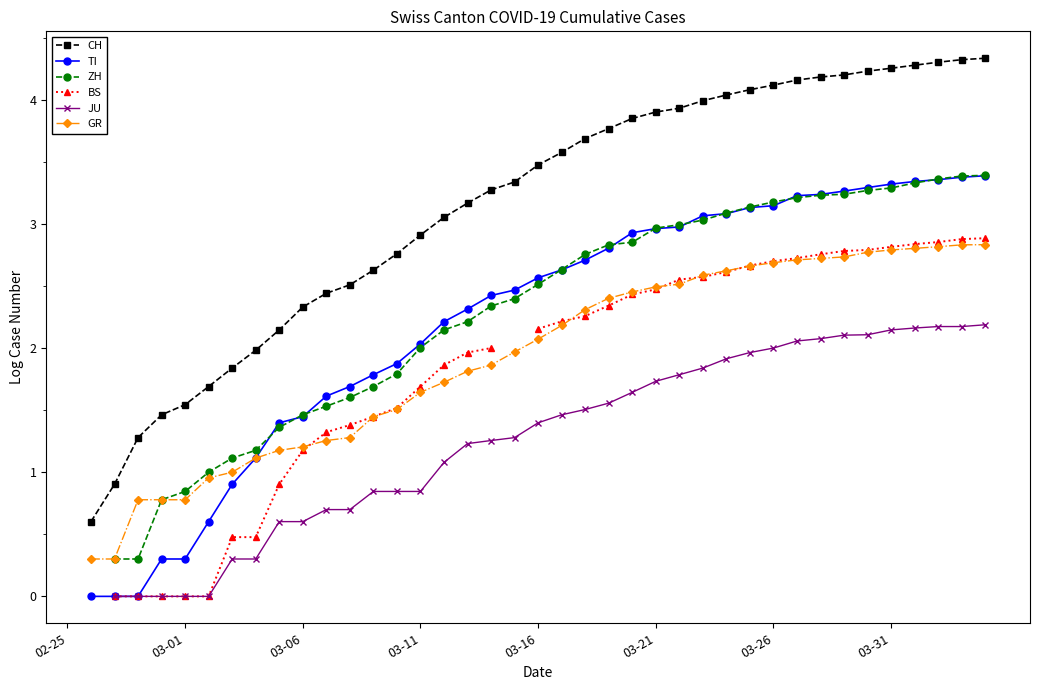

What is the difference between the highest and lowest values at 26?

2.1